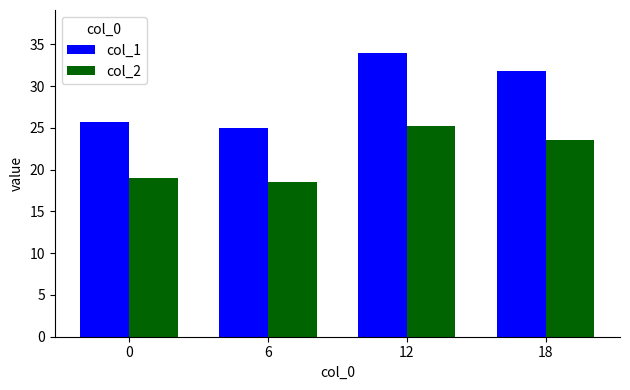

What is the value of the col_1 bar at the 4th from the left?

31.8